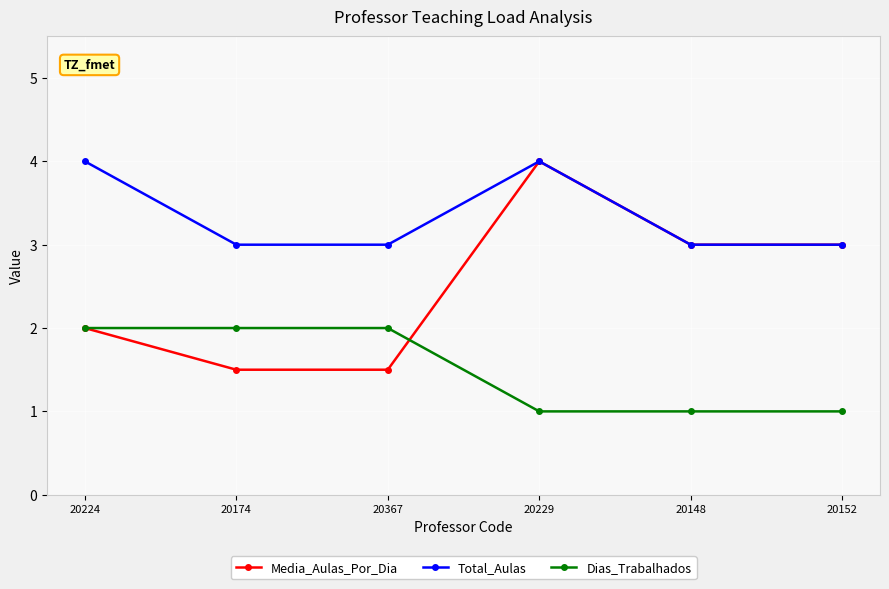

Count the number of data series in this chart.

3